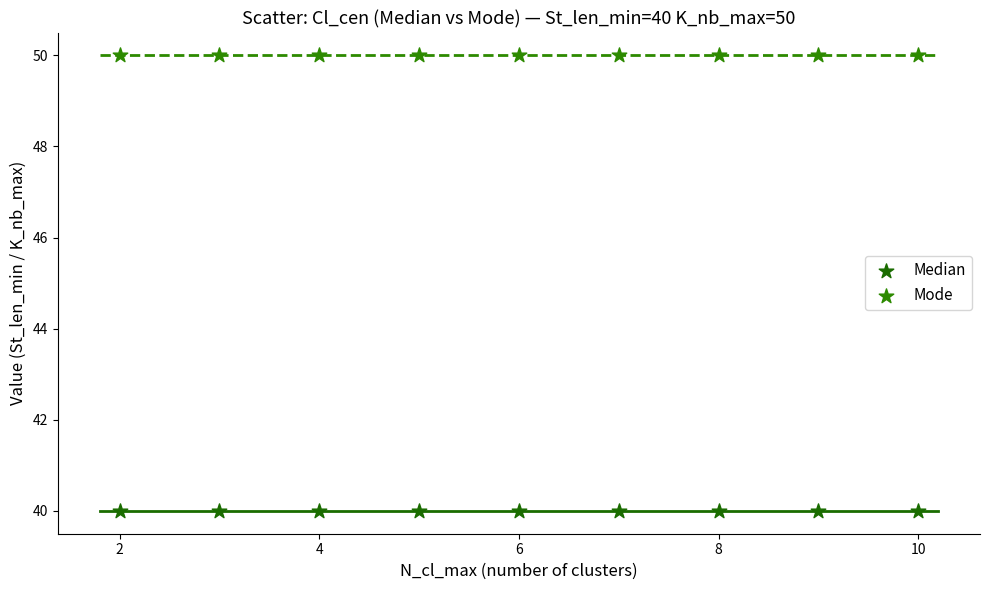

Which series contains the lowest Y value?

Median